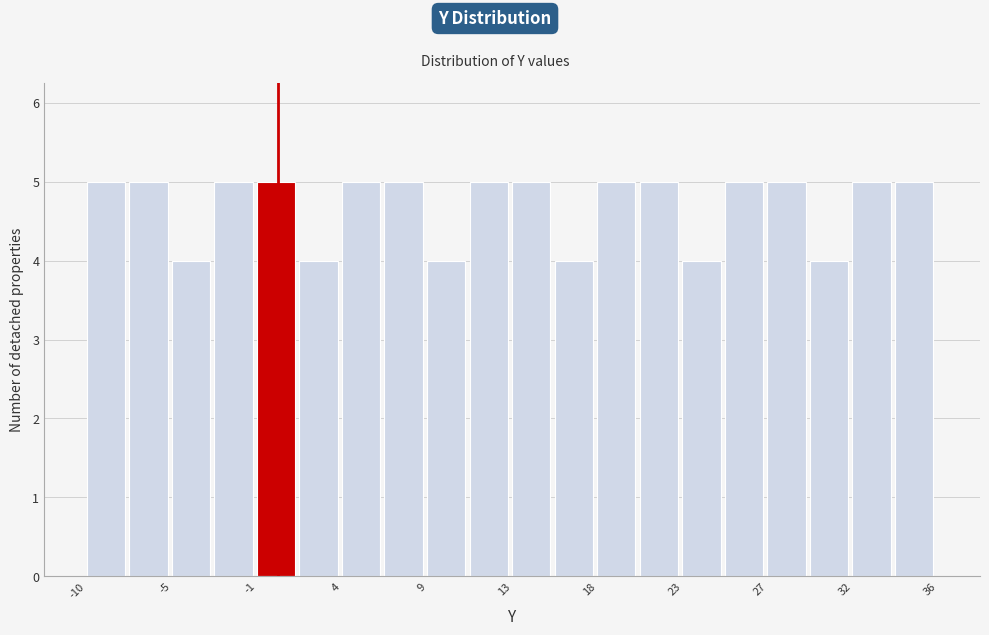

Reading left to right, list every bar in this chart as the range it spans on the x-axis followed by its height. Neither the bar edges nor the heights are printed on the chart, so give them approximately, as read against the axes.

-10.0 to -7.5: 5
-7.5 to -5.5: 5
-5.5 to -3.0: 4
-3.0 to -0.5: 5
-0.5 to 1.5: 5
1.5 to 4.0: 4
4.0 to 6.5: 5
6.5 to 8.5: 5
8.5 to 11.0: 4
11.0 to 13.5: 5
13.5 to 15.5: 5
15.5 to 18.0: 4
18.0 to 20.0: 5
20.0 to 22.5: 5
22.5 to 25.0: 4
25.0 to 27.0: 5
27.0 to 29.5: 5
29.5 to 32.0: 4
32.0 to 34.0: 5
34.0 to 36.5: 5